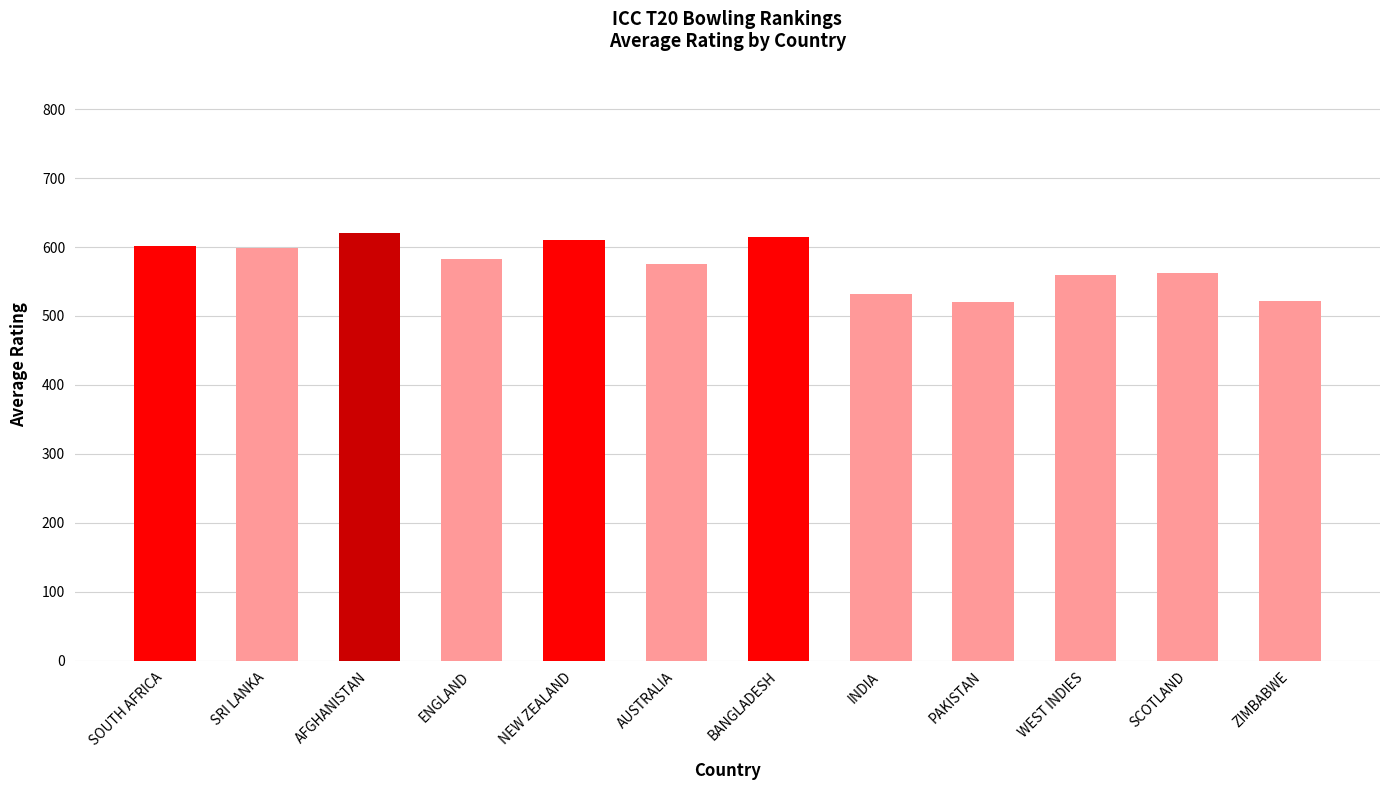

What is the difference between the maximum and minimum values?

100